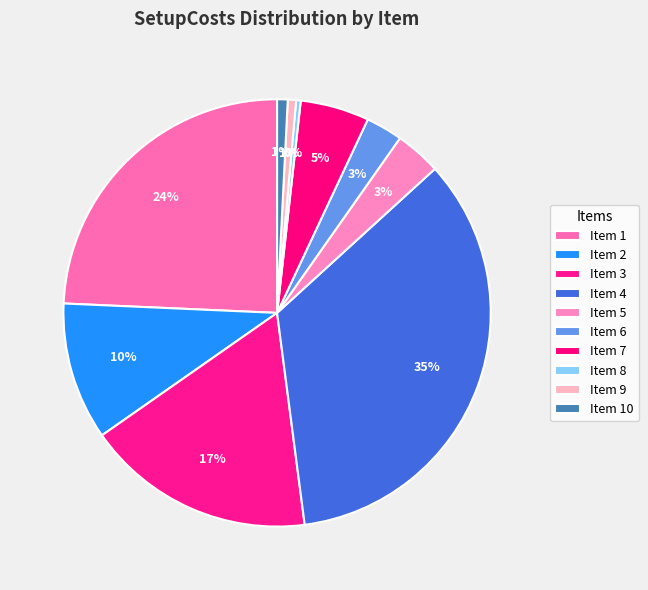

Does any single category account for the majority?

No